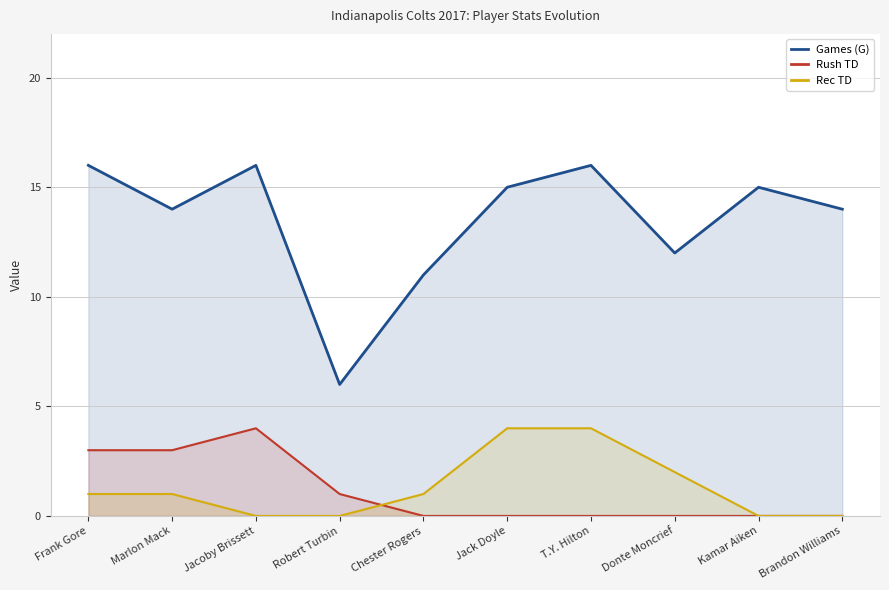

True or false: Rush TD and Games (G) intersect in this chart.

False